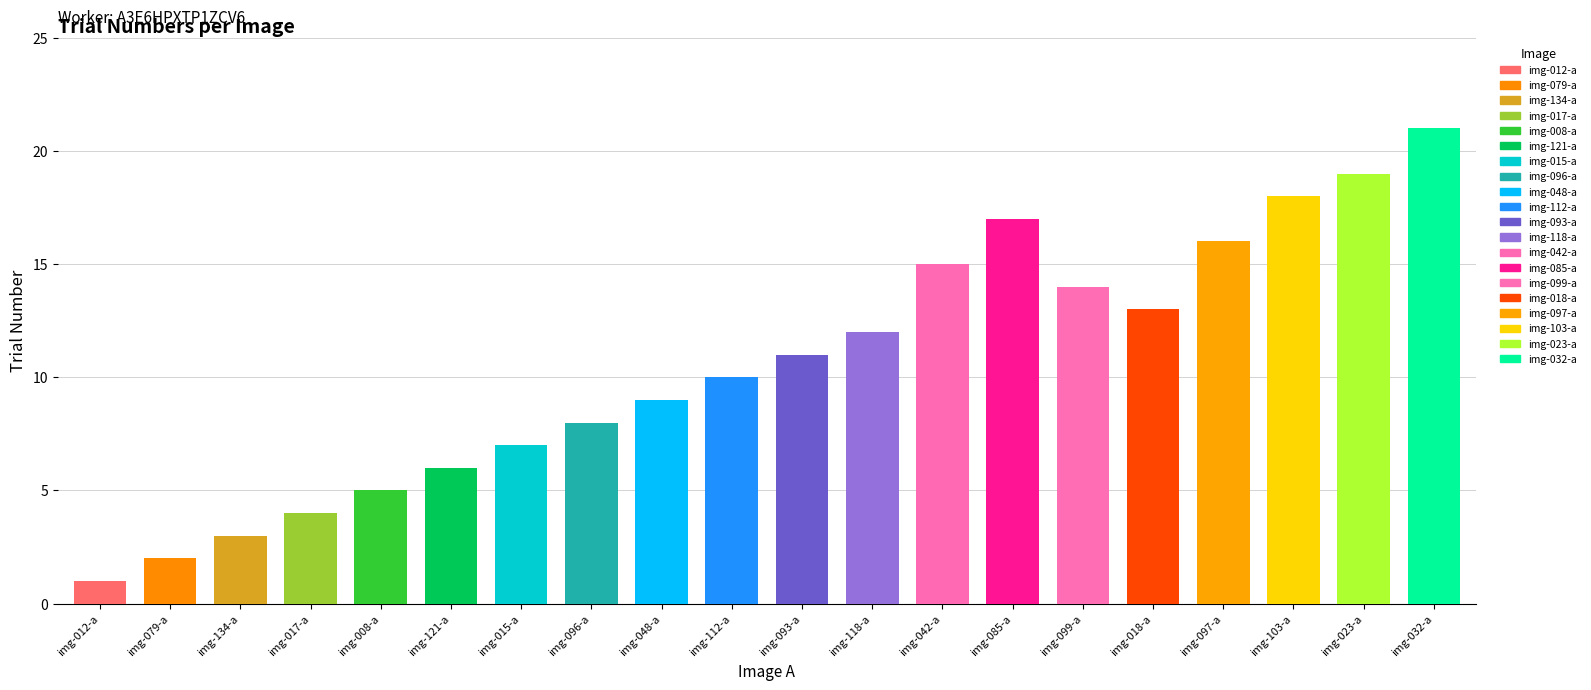

Count the number of data series in this chart.

1